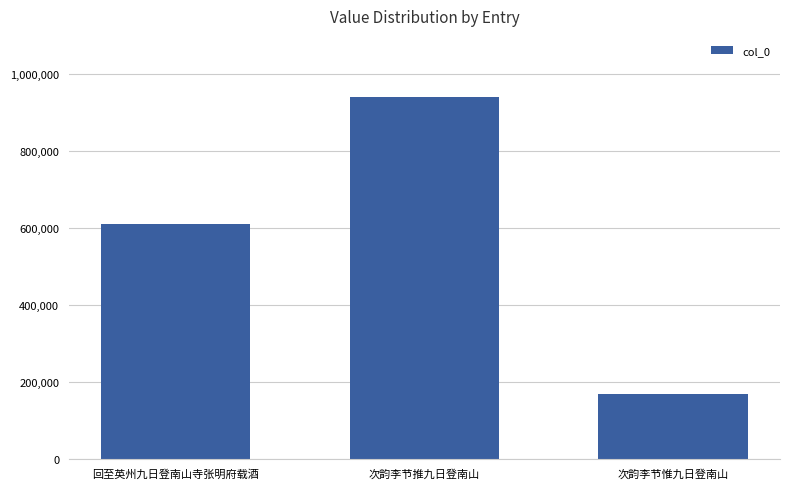

Reading left to right, list all the values displayed in this chart.

回至英州九日登南山寺张明府载酒=609260	次韵李节推九日登南山=939750	次韵李节惟九日登南山=168883